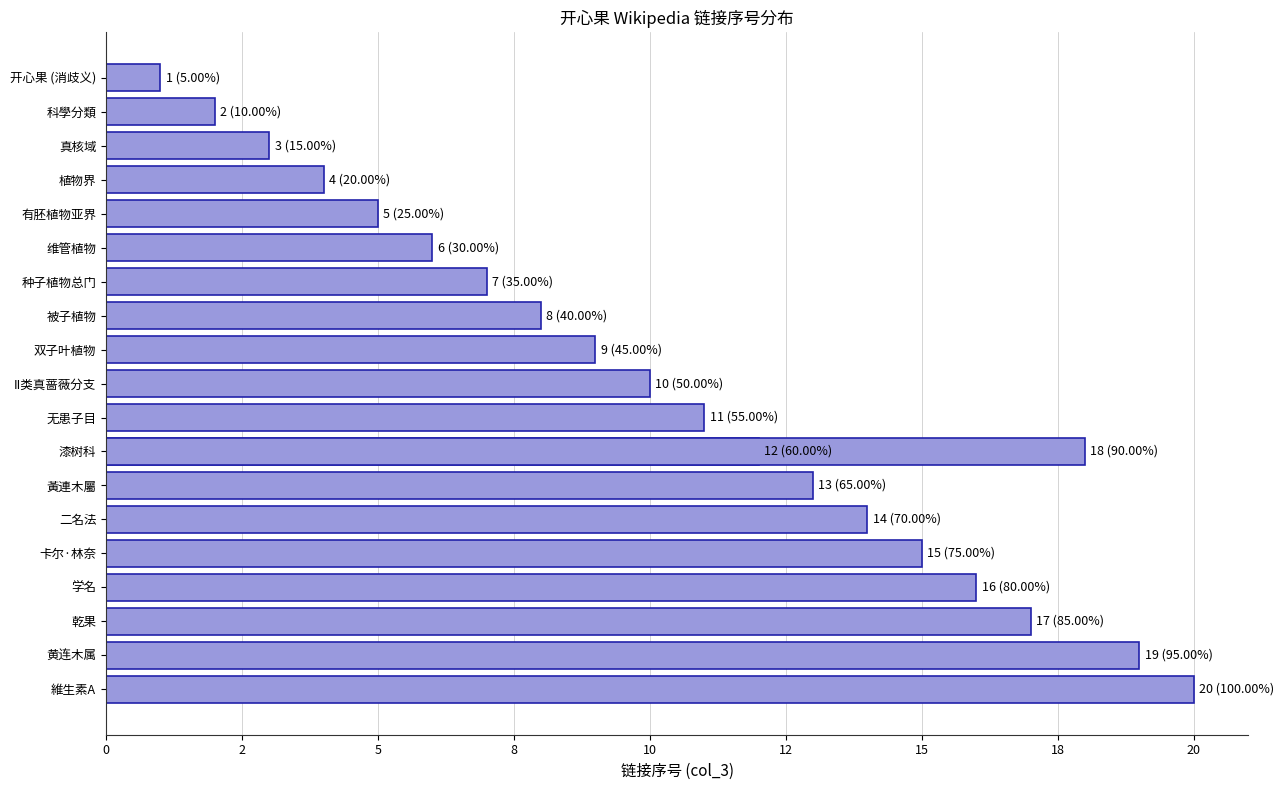

Reading right to left, transcribe all the data shown in this chart.

20	19	18	17	16	15	14	13	12	11	10	9	8	7	6	5	4	3	2	1